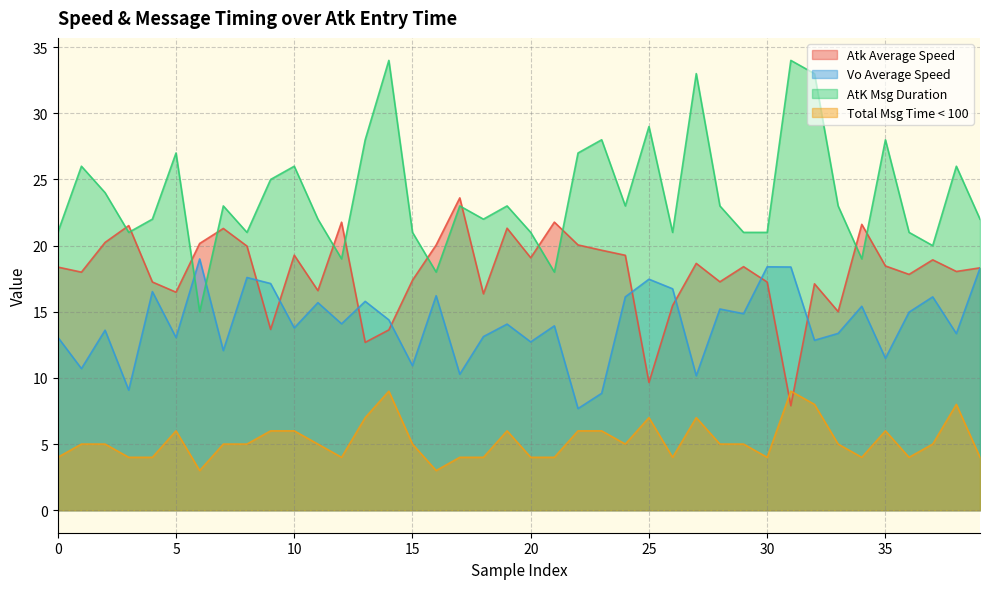

True or false: Total Msg Time < 100 and Vo Average Speed cross at least once.

False